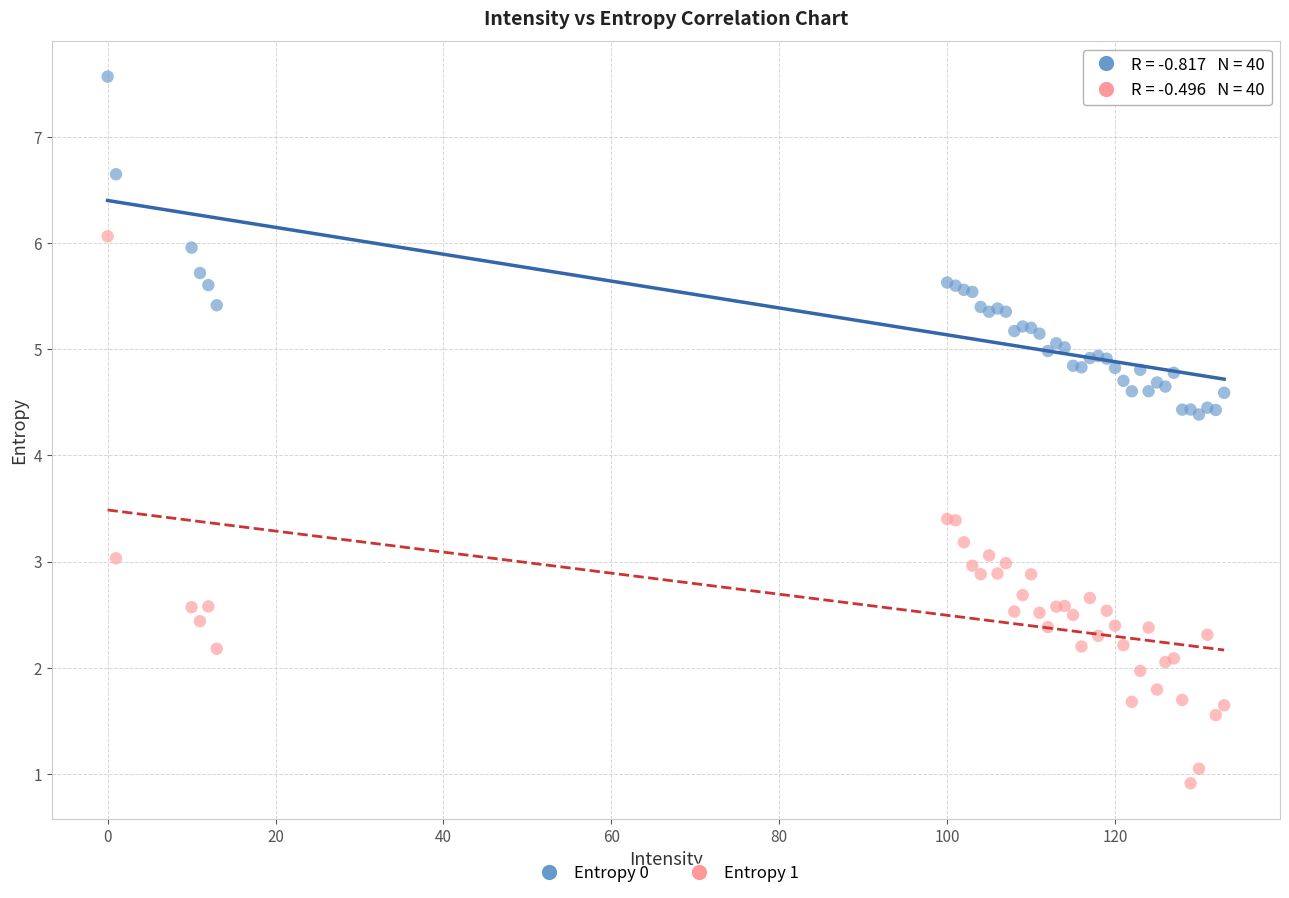

Which series contains the lowest Y value?

Entropy 1